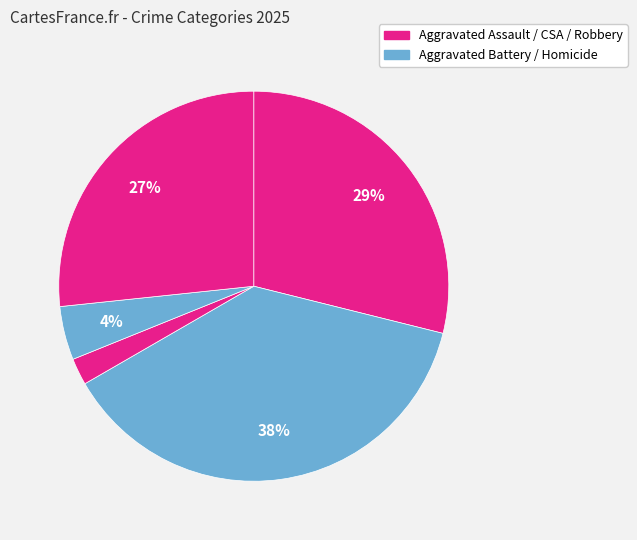

To the nearest percent, what is the difference between the largest and smallest slice percentages?

36%